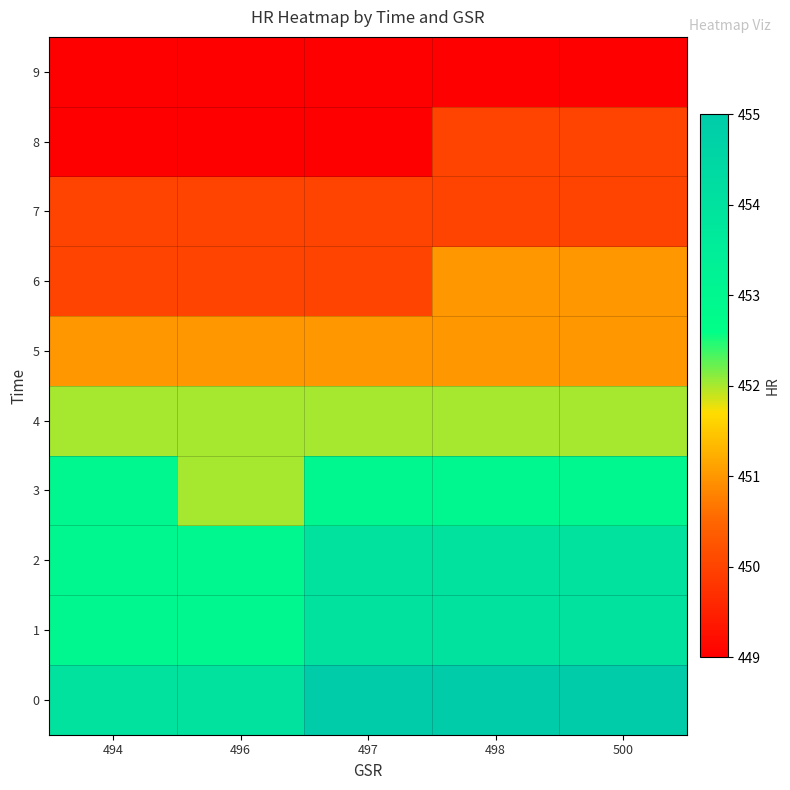

Which series changed the most between 497 and 500?

6